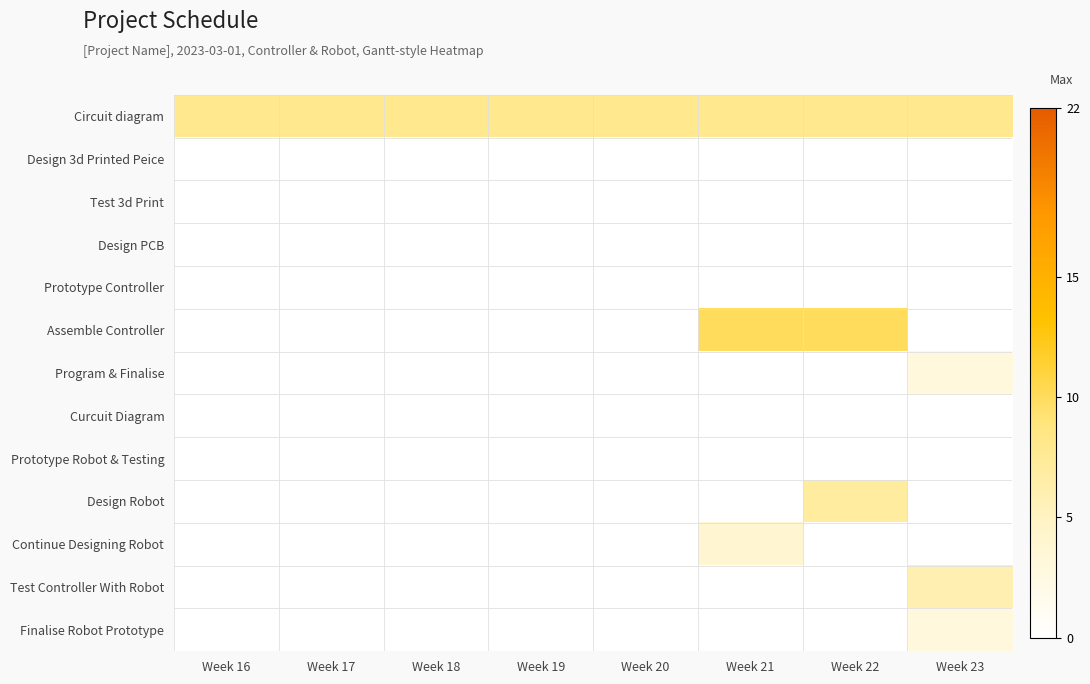

What is the total value across all series at Week 23?

20